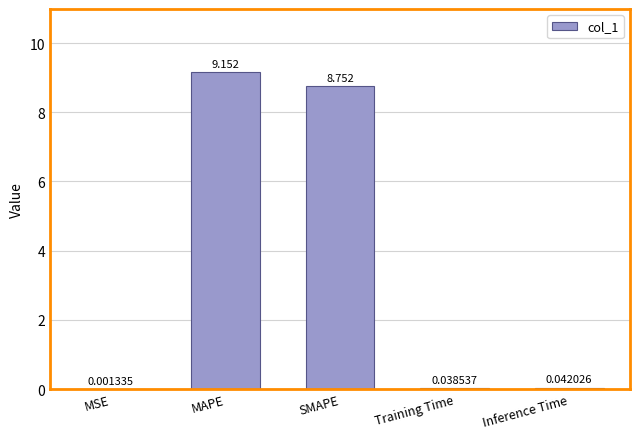

Which label corresponds to the largest value in the chart?

MAPE